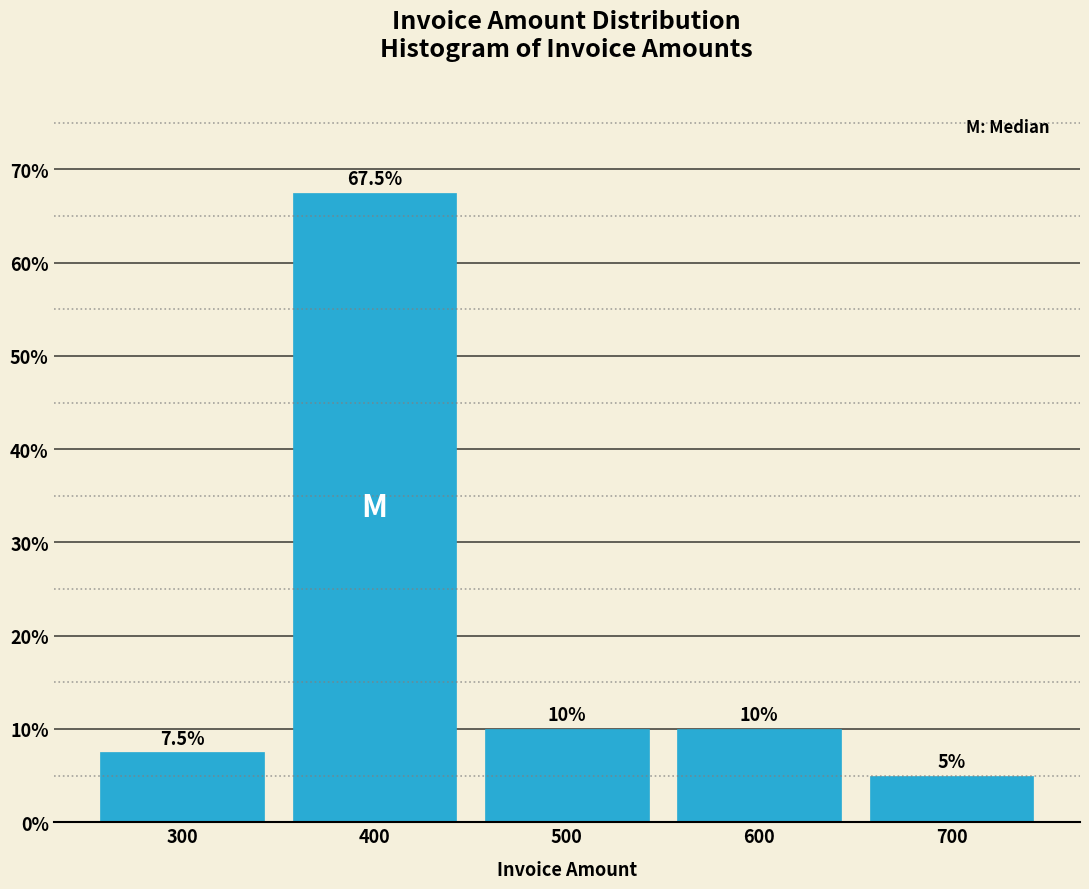

What is the height of the bar covering 650 to 750 on the x-axis?

5.0